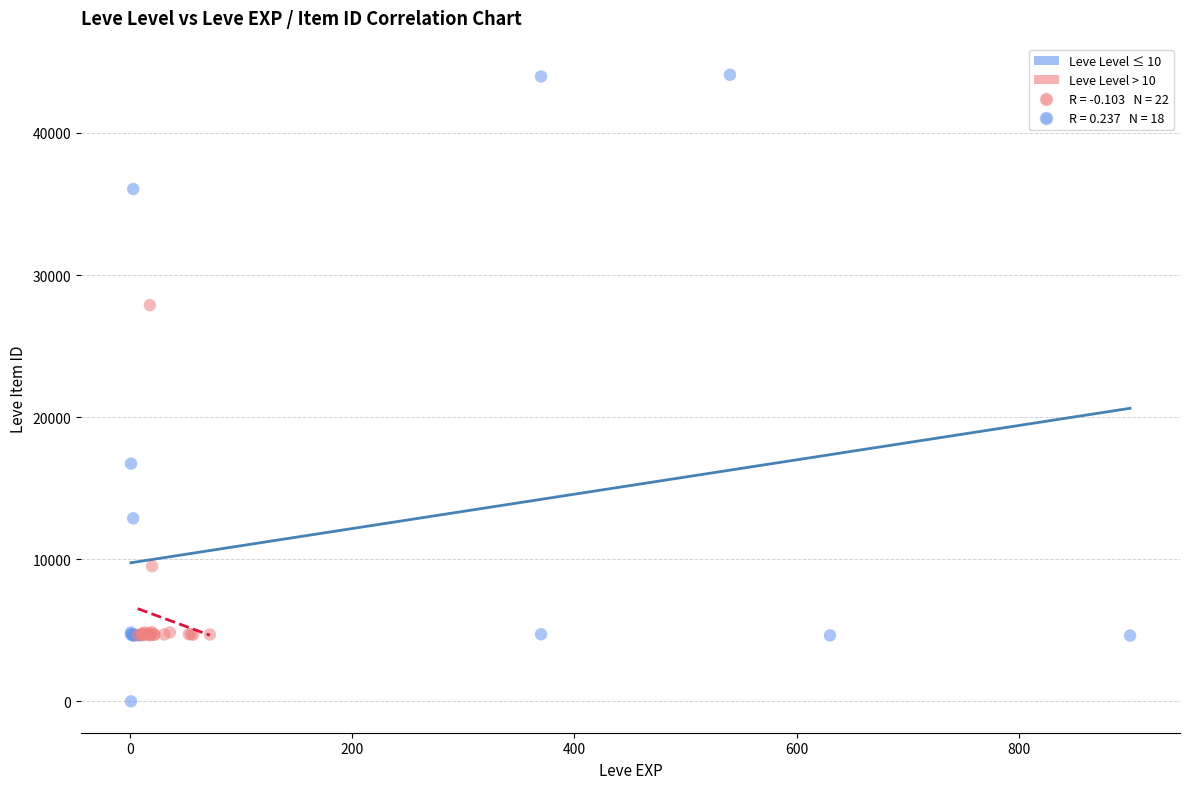

Which series contains the highest Y value?

Leve Level ≤ 10